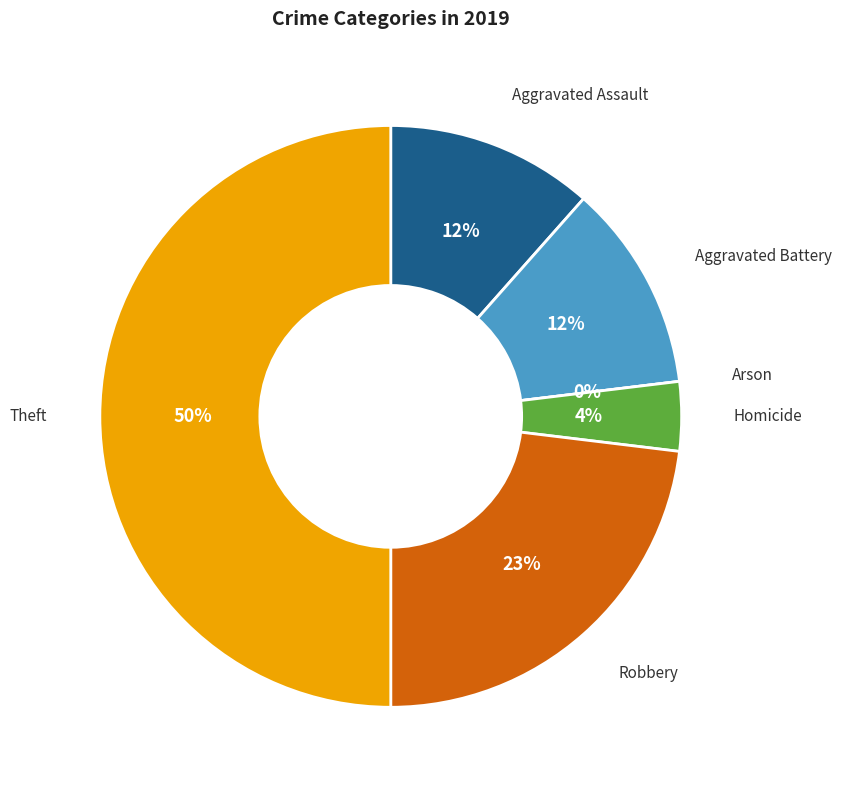

Is it true that Aggravated Assault is 12% of the pie?

True